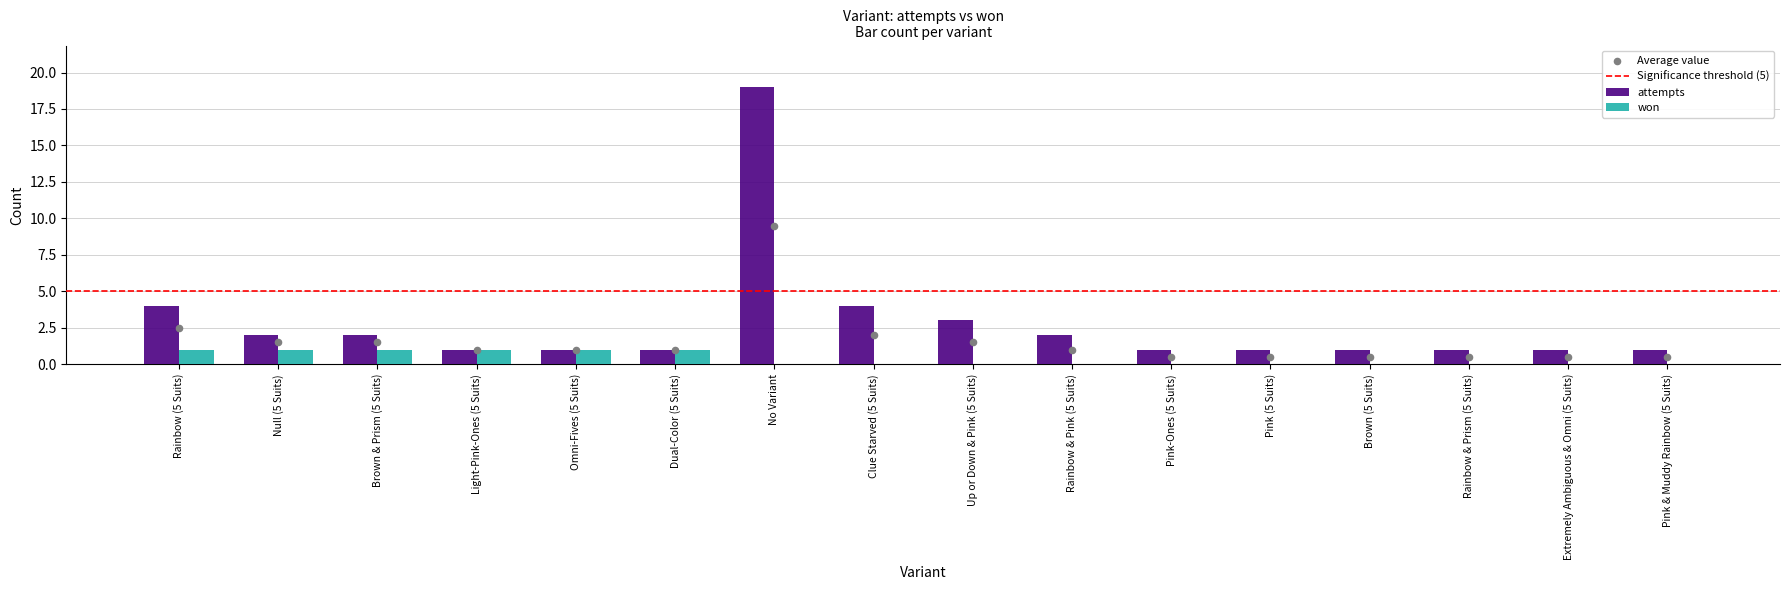

What are all the series names shown in the legend?

attempts, won